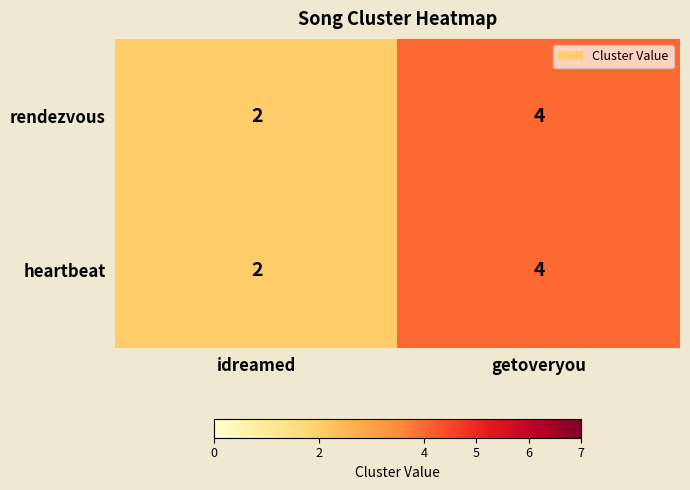

Where is rendezvous nearest to the value 3?

idreamed